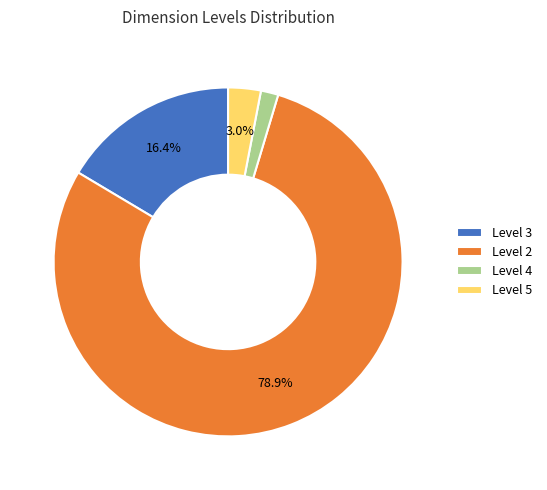

What is the smallest slice in the pie chart?

Level 4